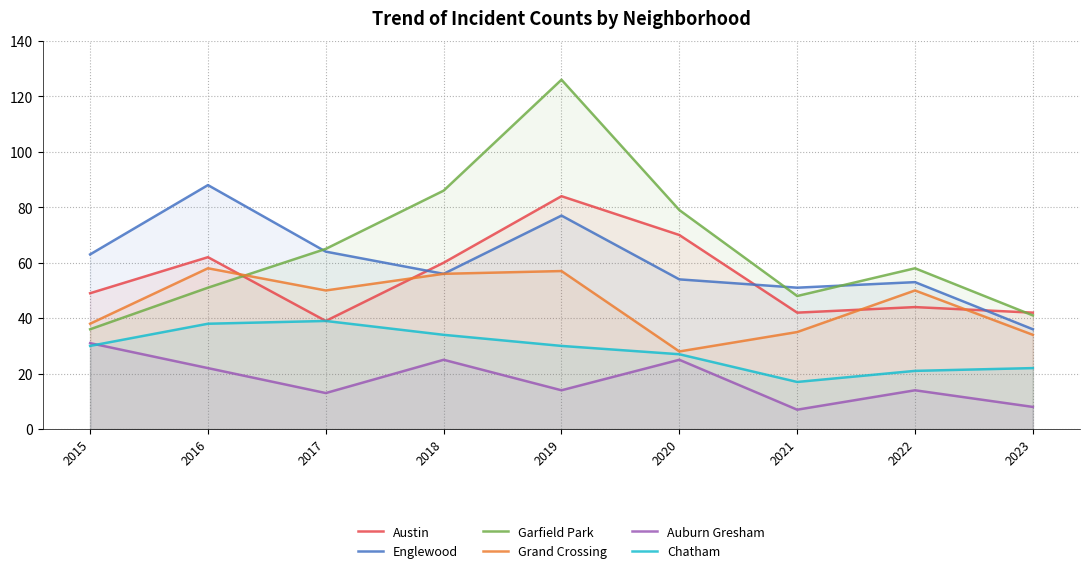

Which category has the lowest value in the Austin series?

2017